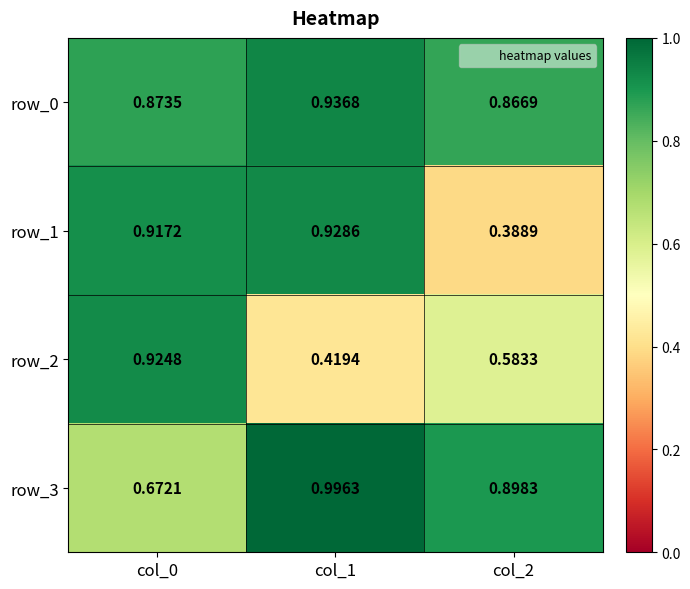

Rank the categories by row_3 value from lowest to highest.

col_0, col_2, col_1